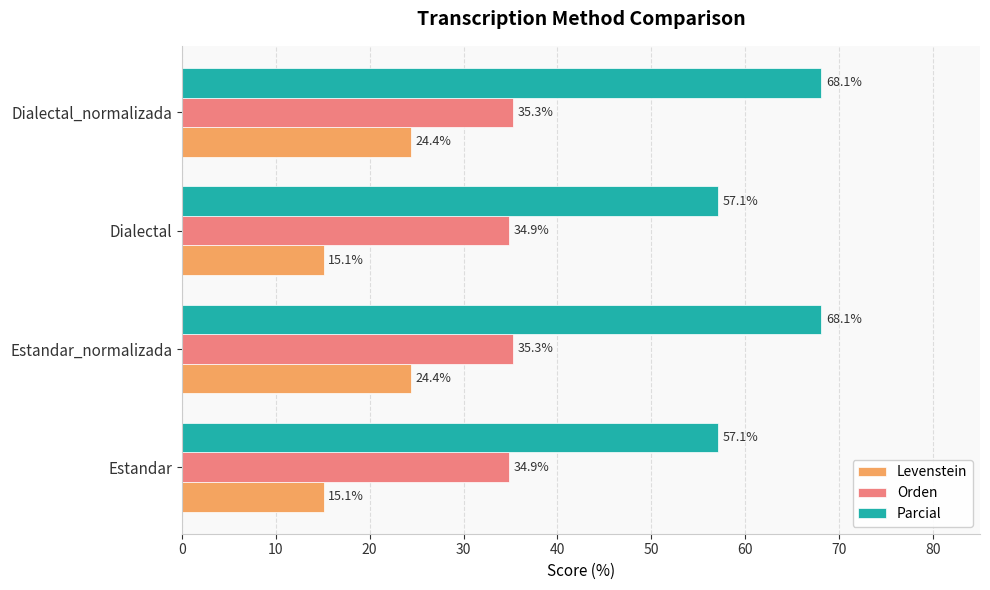

At how many categories does at least one series exceed 39?

4